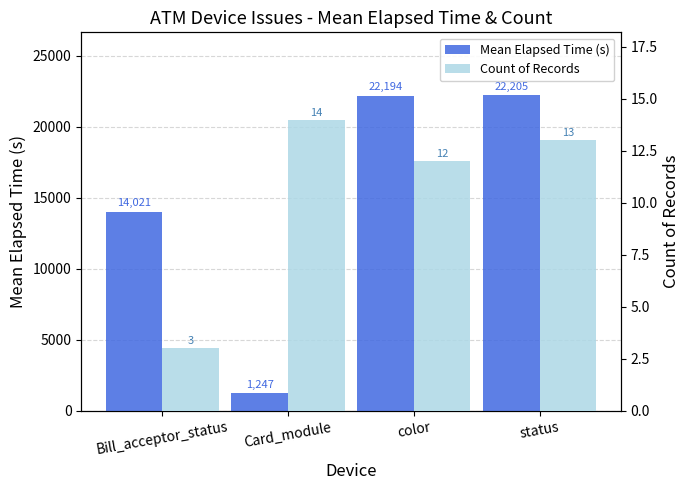

At which label does Count of Records first exceed 13?

Card_module